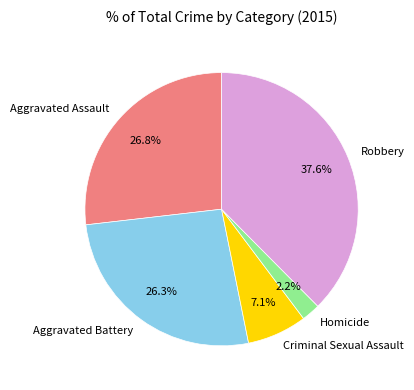

How many slices are in this pie chart?

5